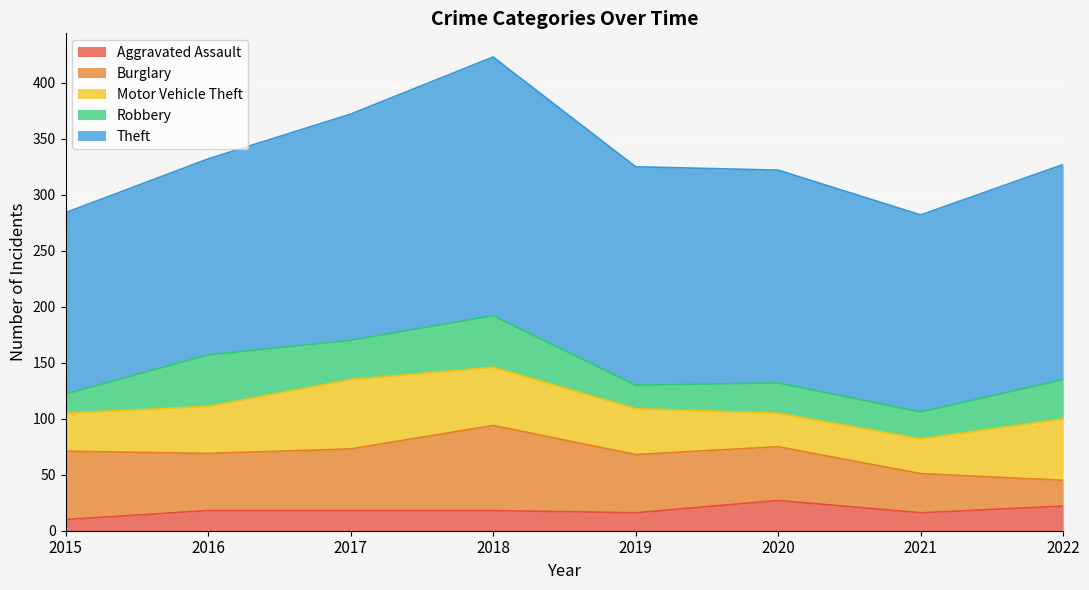

Which has a higher value, 2022 or 2021?

2022